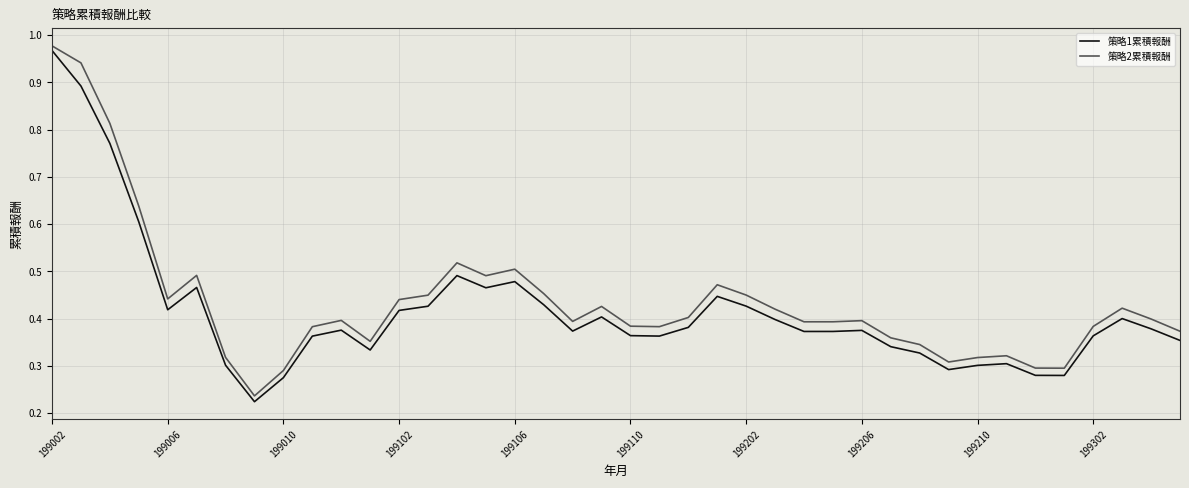

Which series has the widest spread of values?

策略1累積報酬